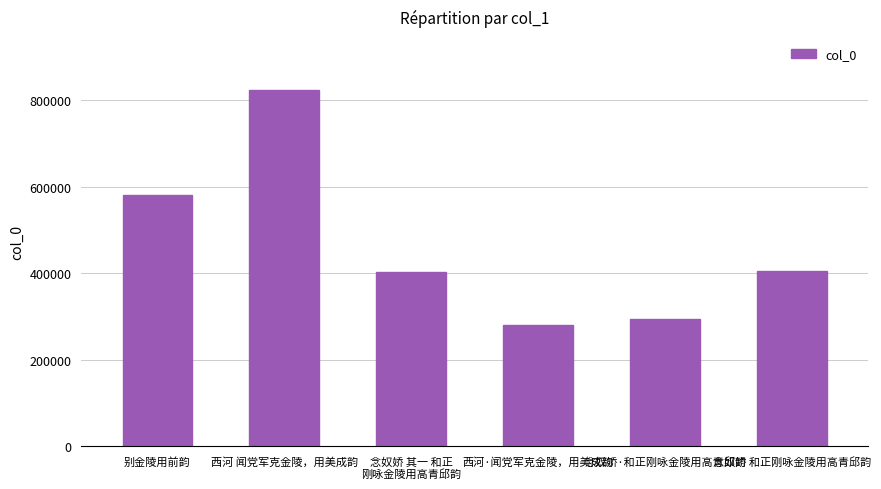

True or false: the data shows 581020 at 别金陵用前韵.

True